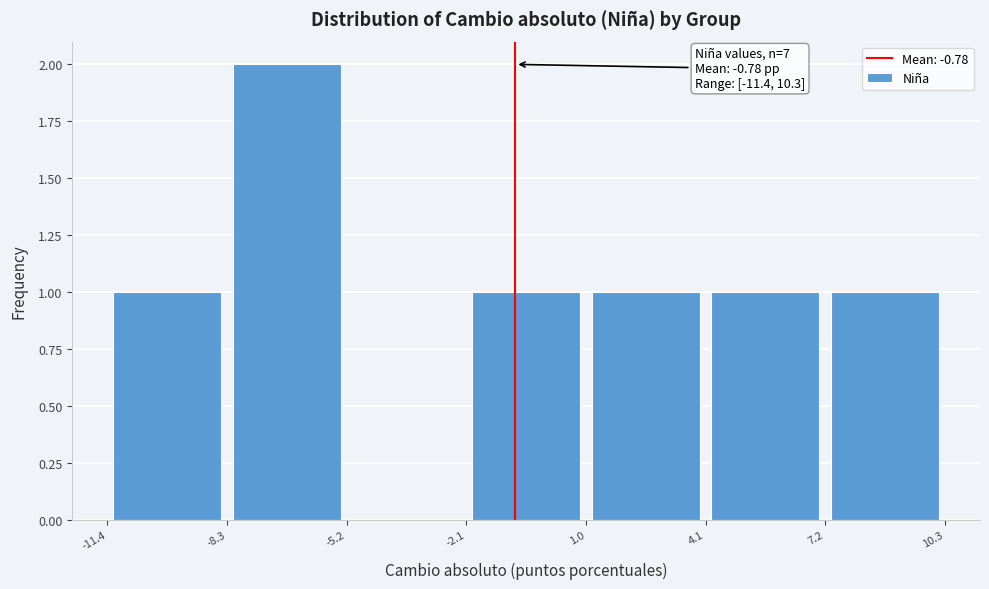

Over which range of the x-axis is the bar tallest?

-8.3 to -5.2